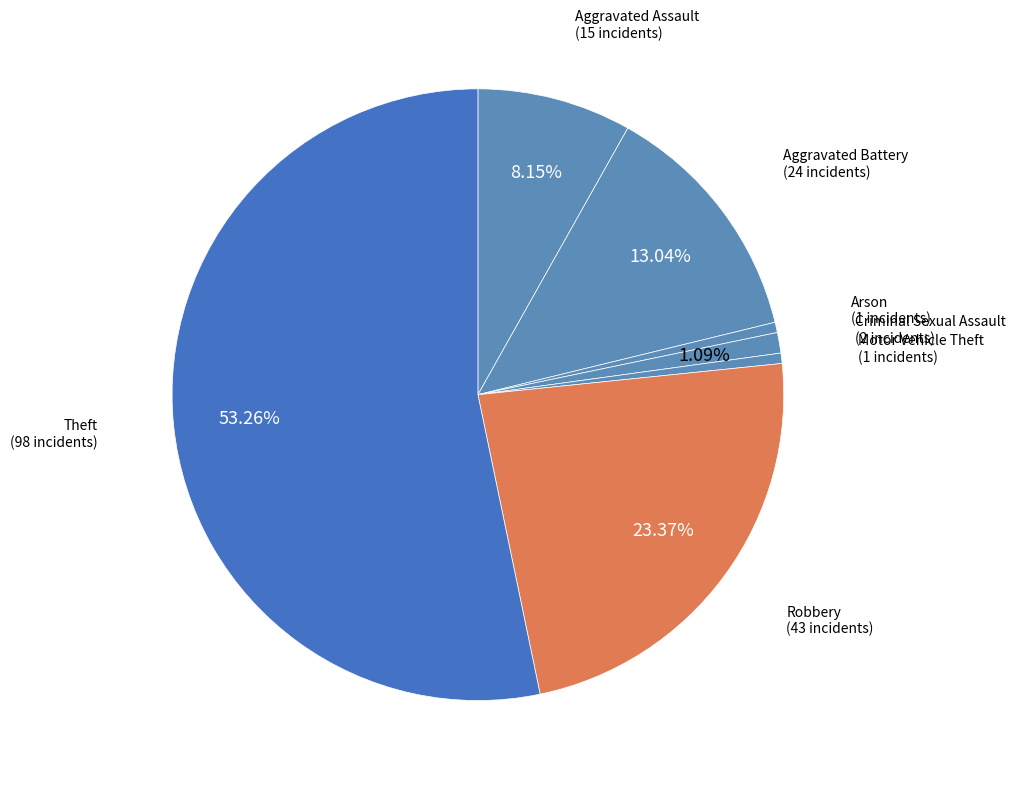

Which category has the biggest portion of the pie?

Theft